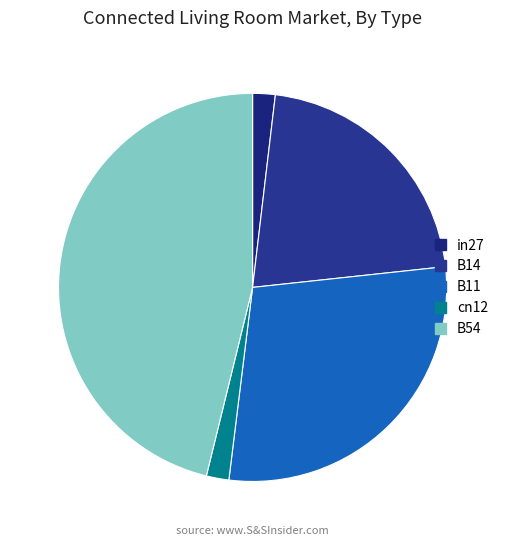

How many segments does this pie chart have?

5